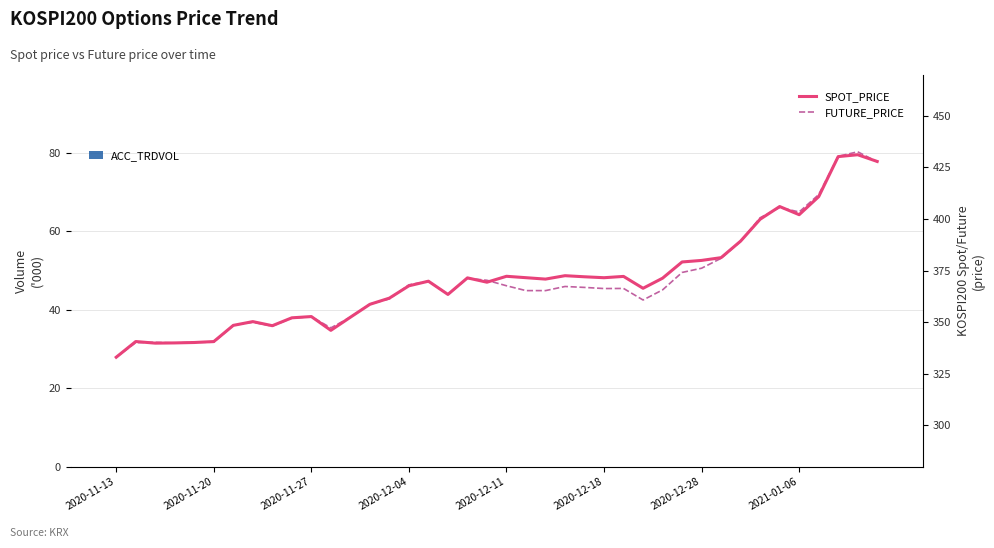

What is the value of the FUTURE_PRICE bar at the 30th from the left?

374.1